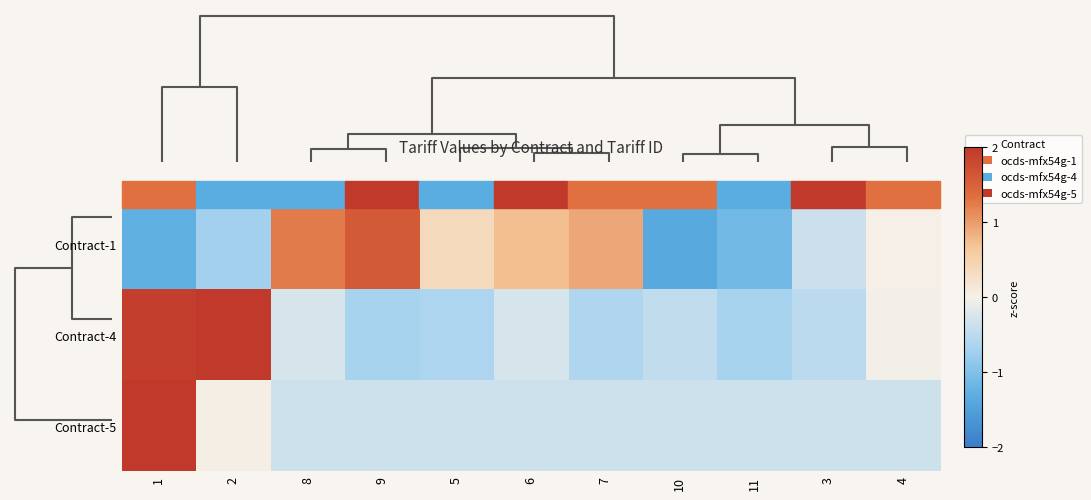

Count the number of data series in this chart.

3